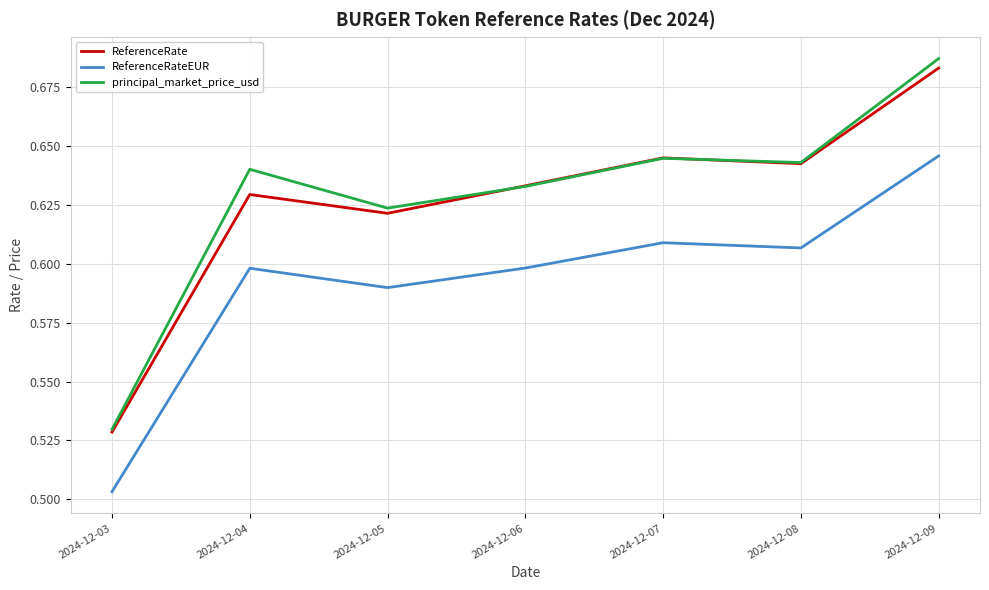

In ReferenceRateEUR, how many points are lower than both neighbors (excluding endpoints)?

2